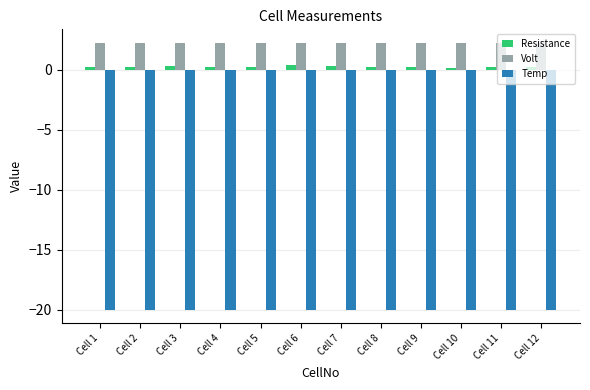

The value of Volt at Cell 4 is 3.7. True or false?

False